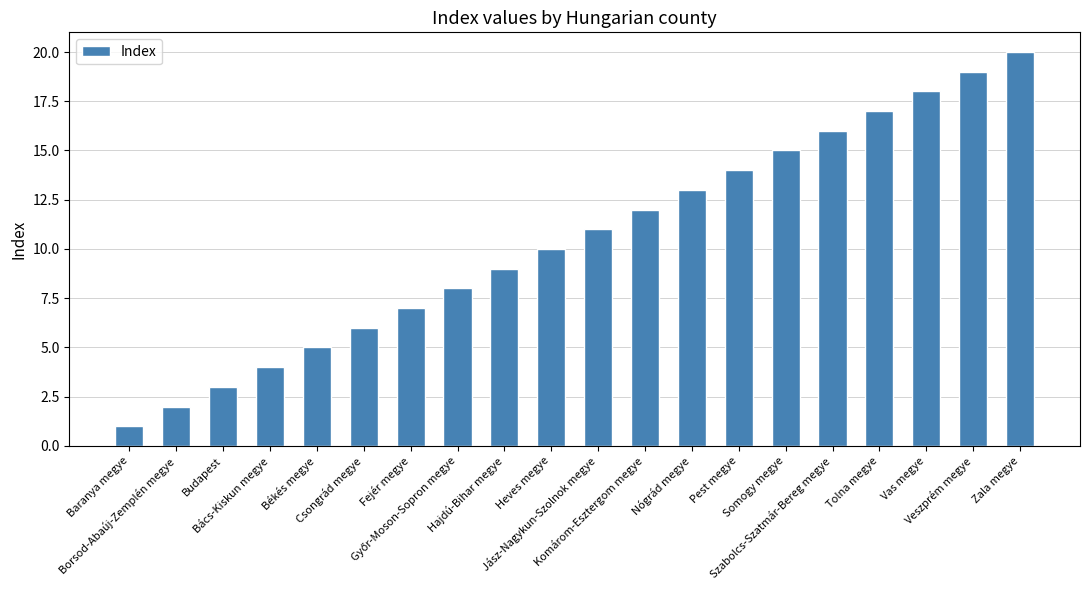

What is the difference between the second highest and second lowest values?

17